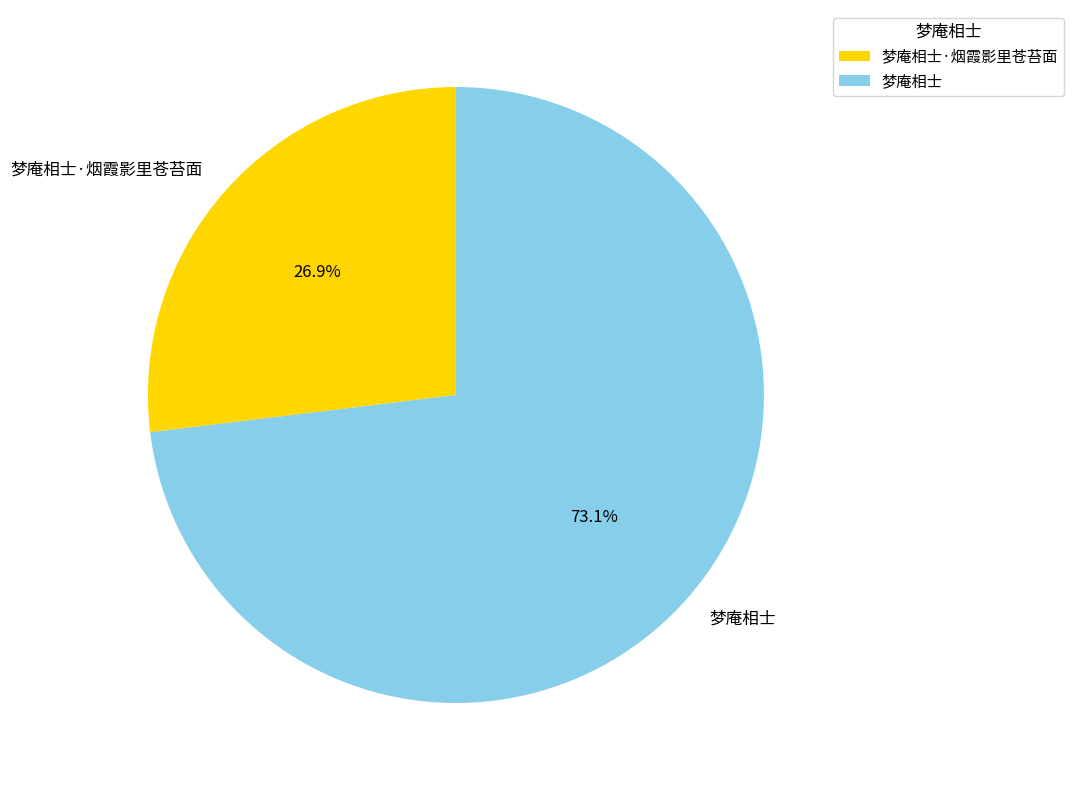

Rank the categories by value from highest to lowest.

梦庵相士, 梦庵相士·烟霞影里苍苔面